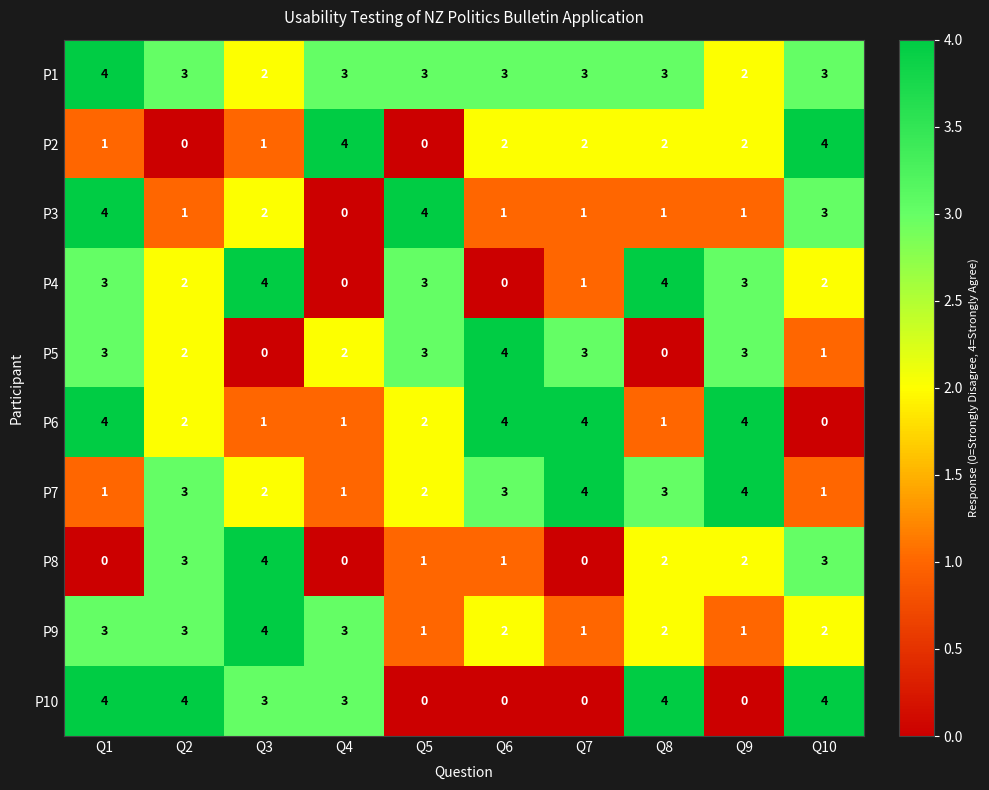

Between Q3 and Q10, which series saw the biggest shift?

P2